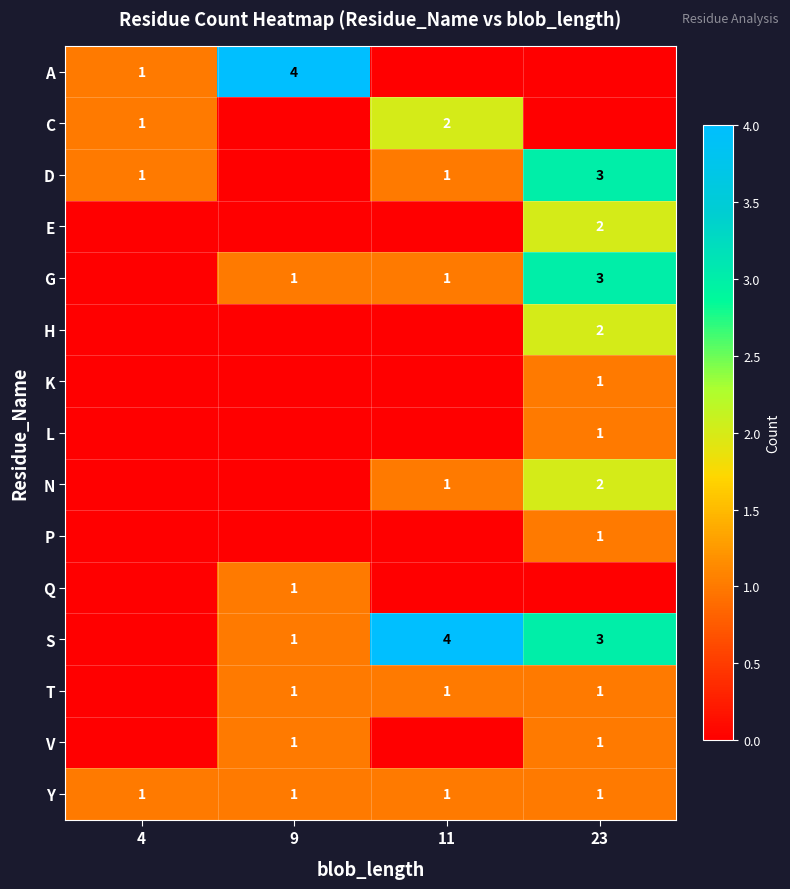

What is the sum of all Y values?

4